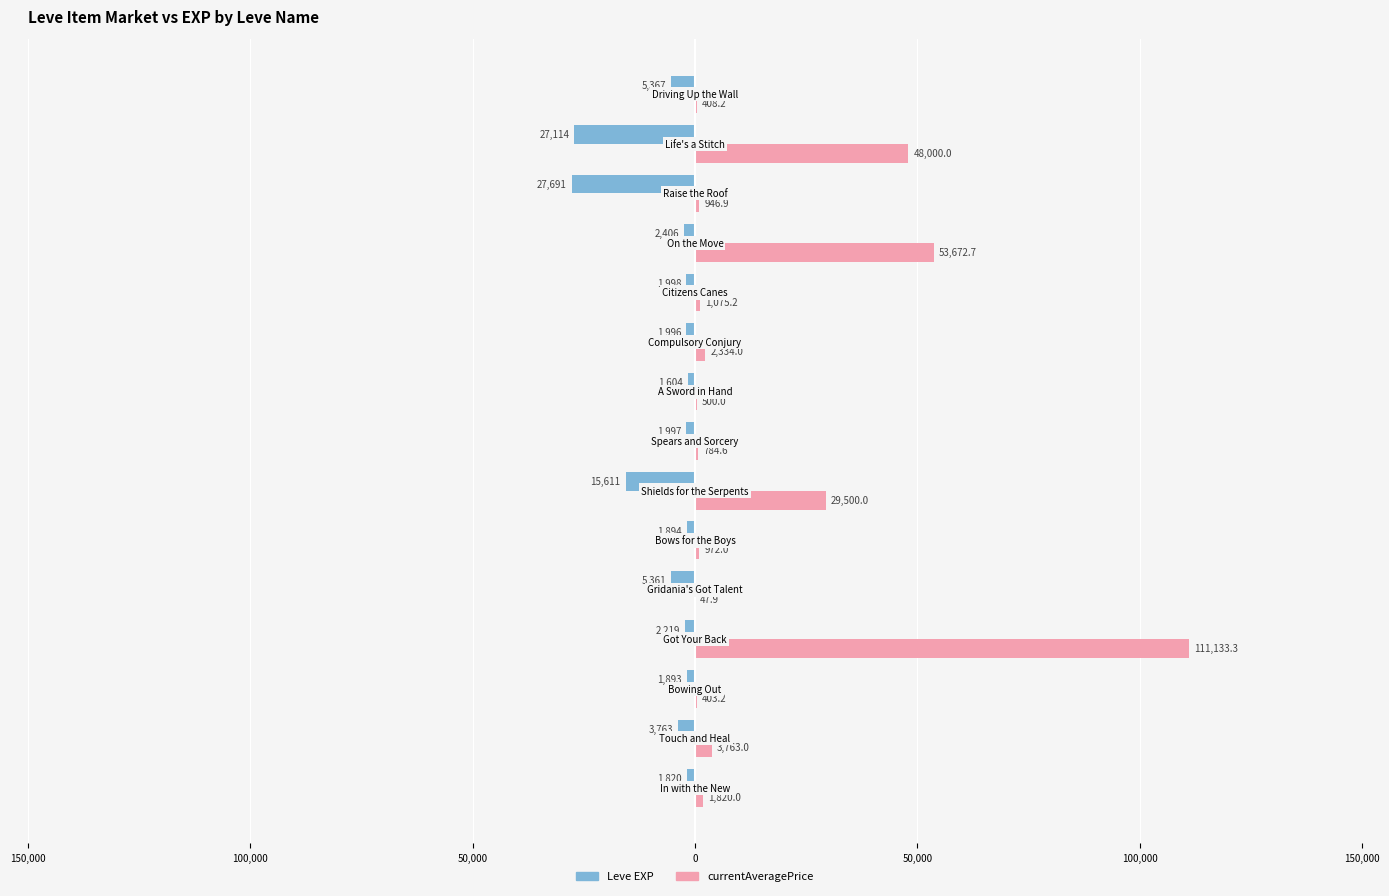

What is the greatest value displayed?

111133.3